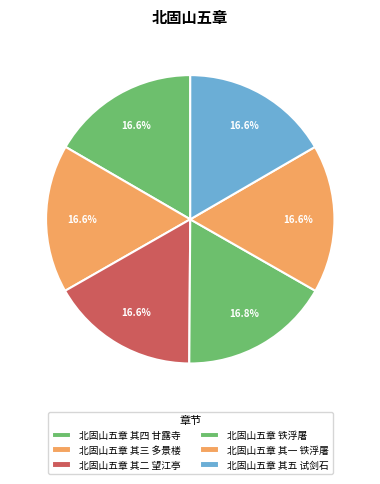

How many segments does this pie chart have?

6